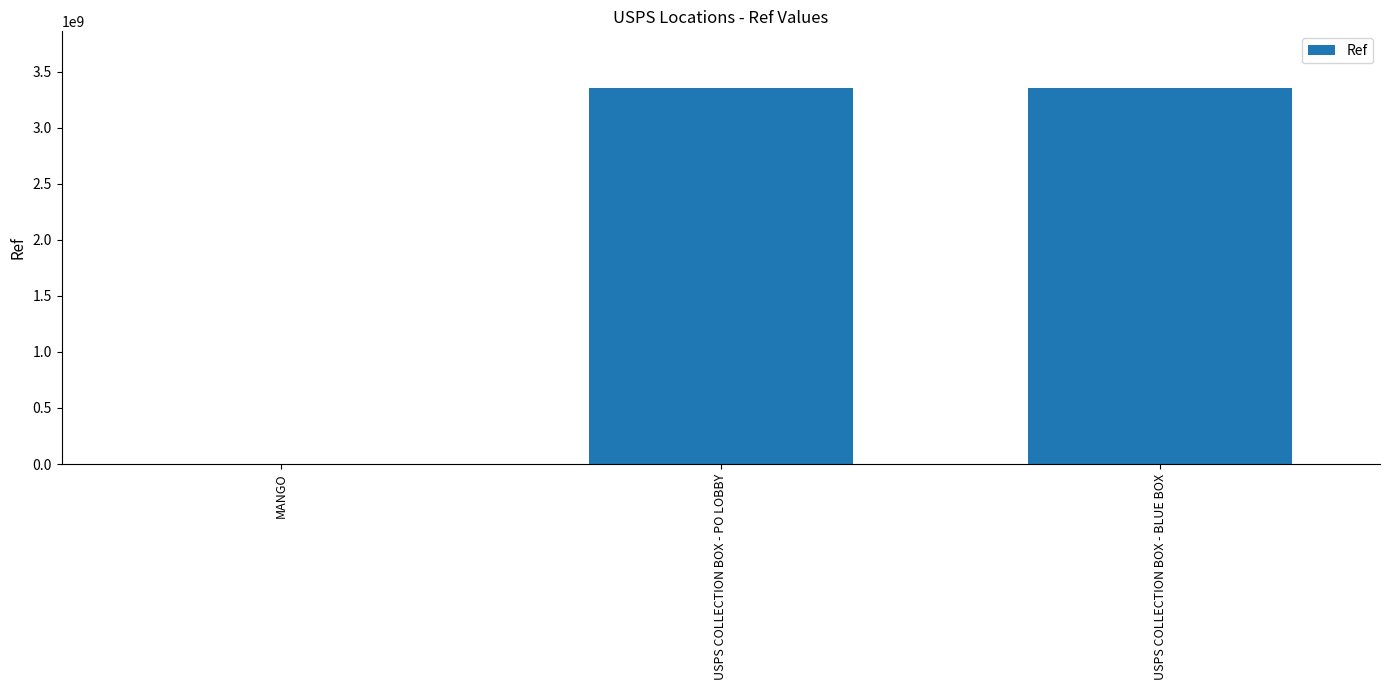

The chart shows a value of 757649958 at USPS COLLECTION BOX - BLUE BOX. True or false?

False